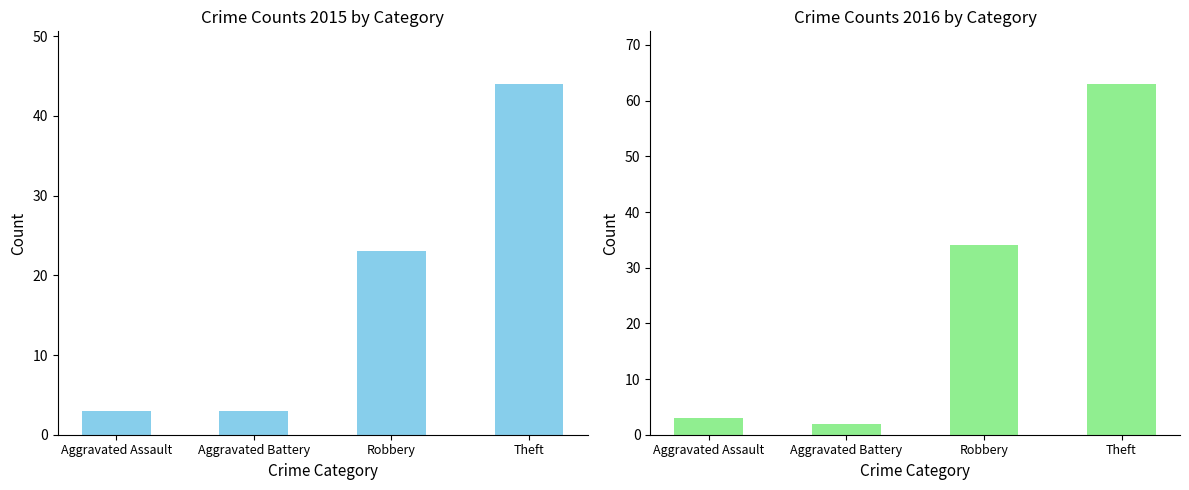

Does the chart contain stacked bars?

No